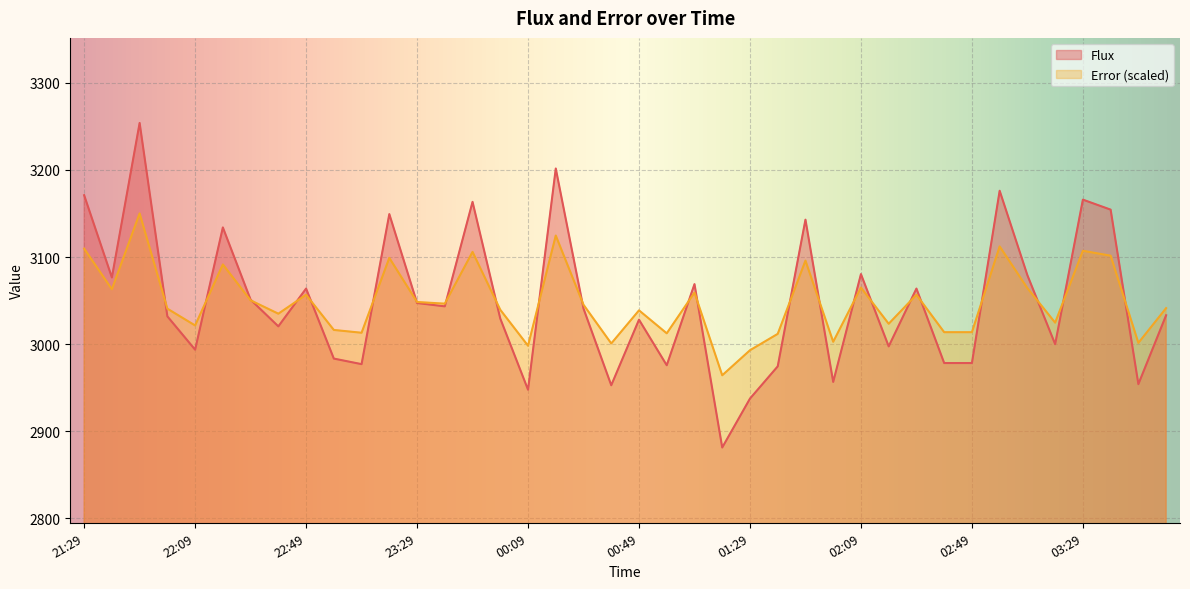

Rank the categories by Flux value from highest to lowest.

21:49, 00:19, 02:59, 21:29, 03:29, 23:49, 03:39, 23:19, 01:49, 22:19, 02:09, 03:09, 21:39, 01:09, 22:49, 02:29, 22:29, 23:29, 23:39, 00:29, 03:59, 21:59, 23:59, 00:49, 22:39, 03:19, 02:19, 22:09, 22:59, 02:39, 02:49, 23:09, 00:59, 01:39, 01:59, 03:49, 00:39, 00:09, 01:29, 01:19